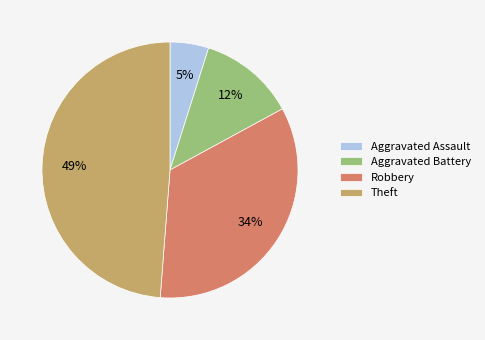

To the nearest percent, what percentage of the pie is Aggravated Assault?

5%